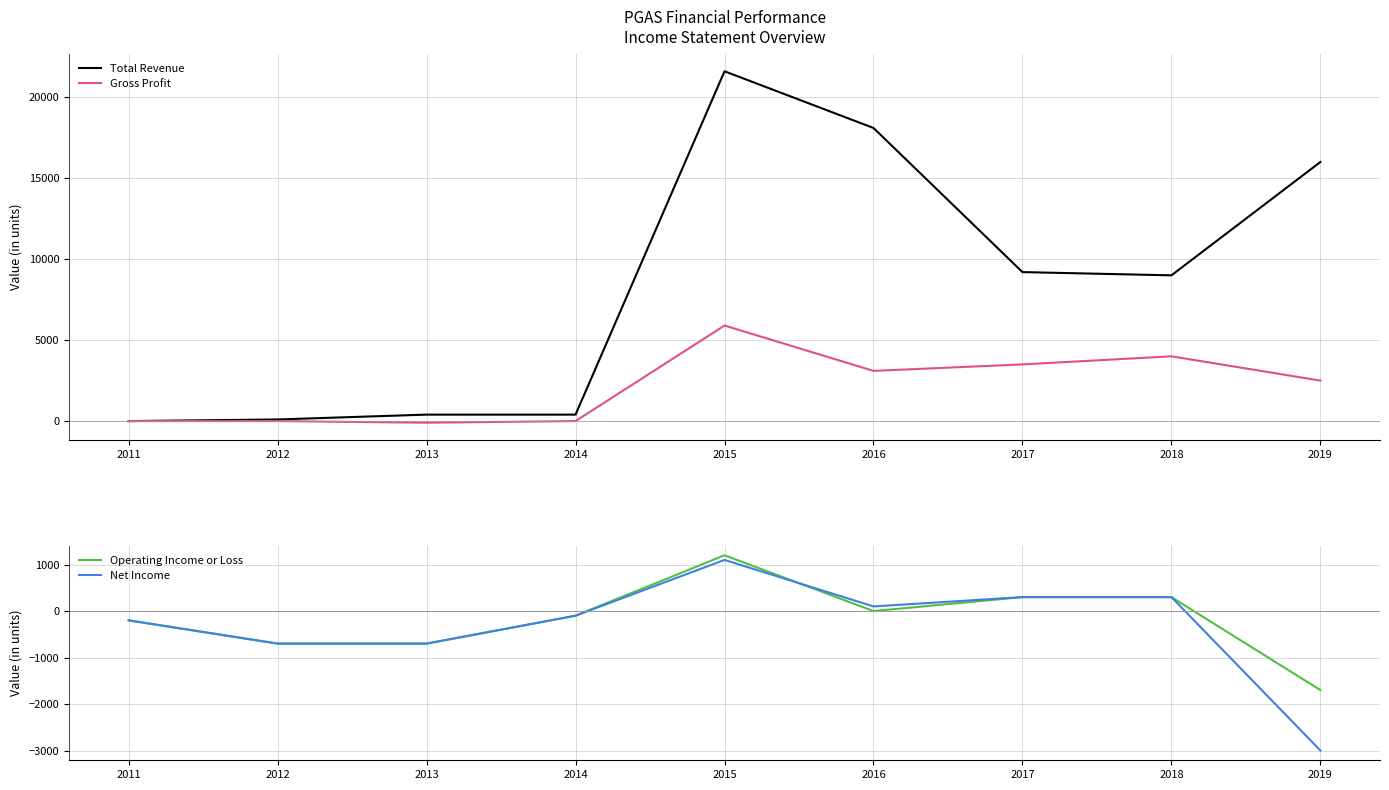

At how many categories does at least one series exceed 14874?

3